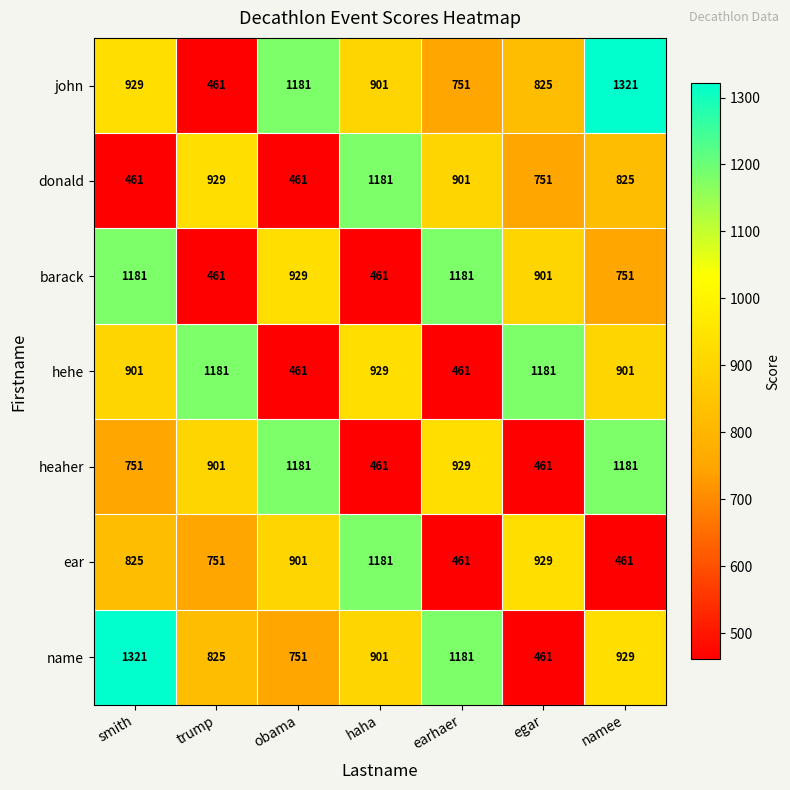

What is the maximum value shown in the chart?

1321